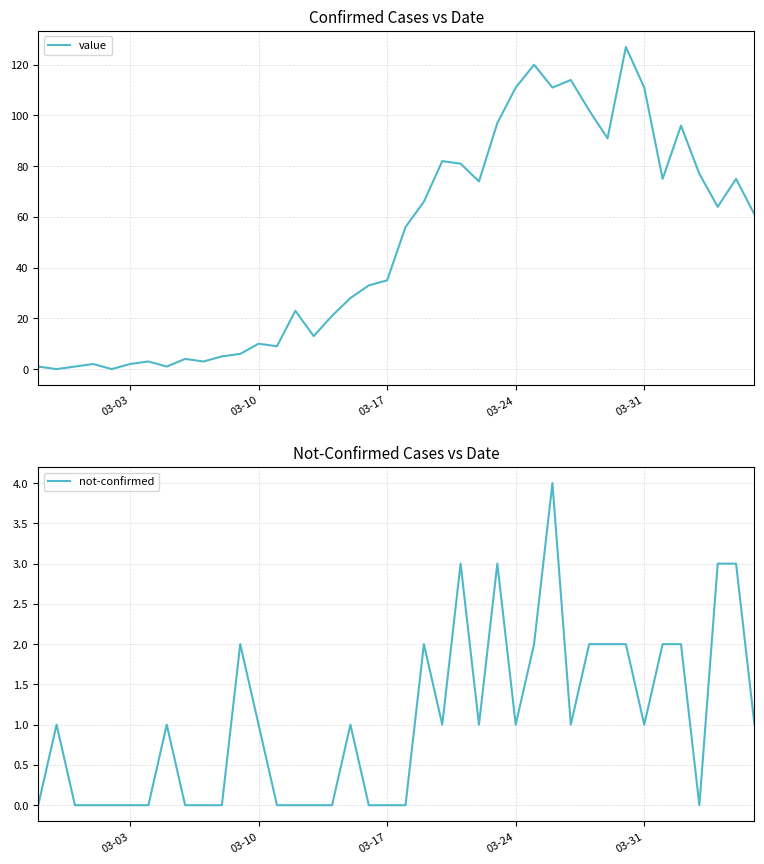

What is the maximum value for value?

127